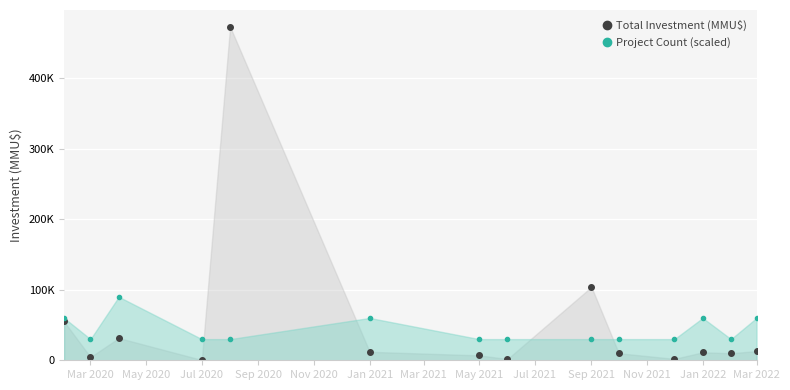

Rank the series by their maximum value, from highest to lowest.

Total Investment (MMU$), Project Count (scaled)